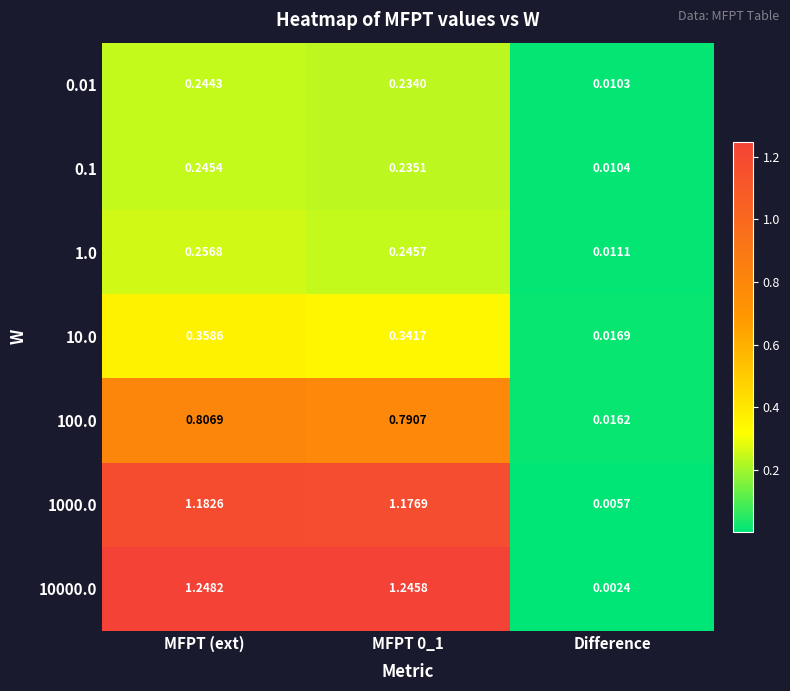

Is the value of 10.0 at MFPT (ext) greater than the value of 0.1 at MFPT 0_1?

Yes